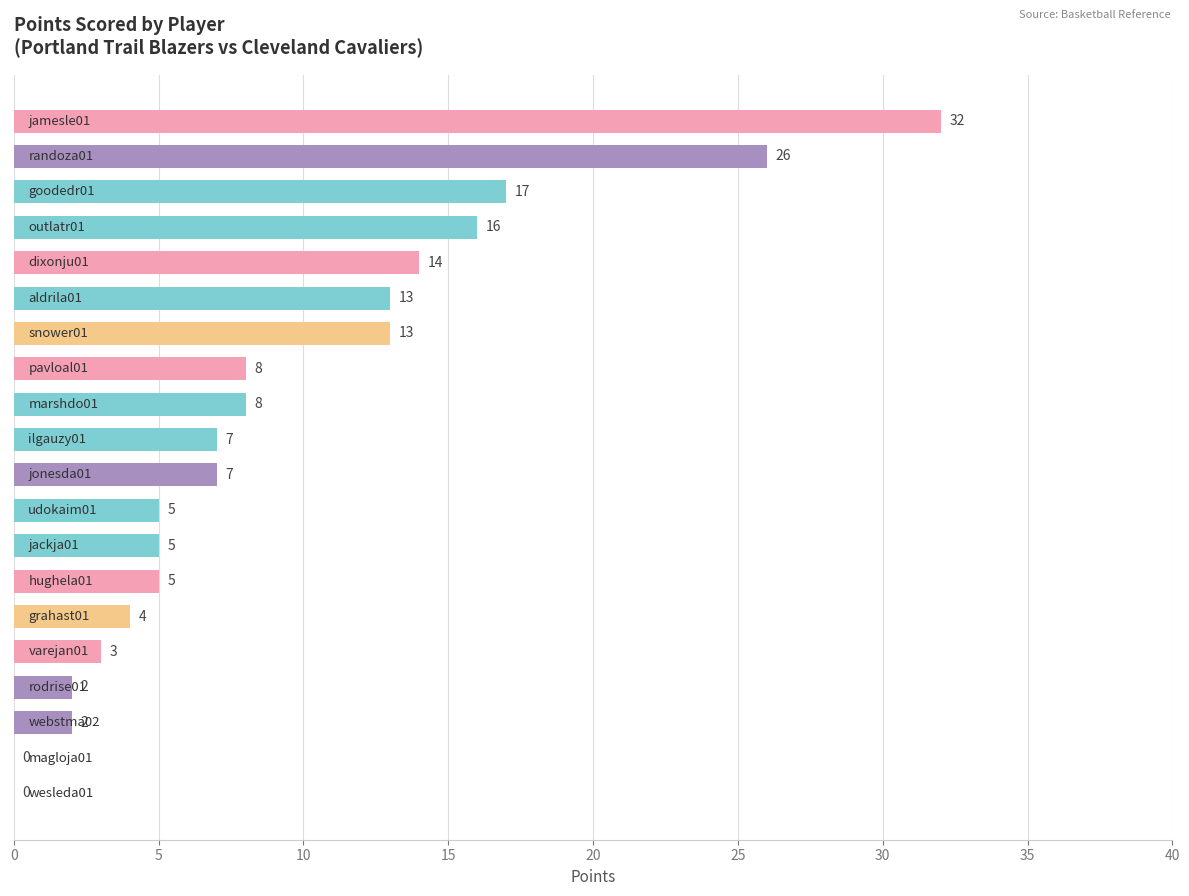

What is the sum of all values?

187